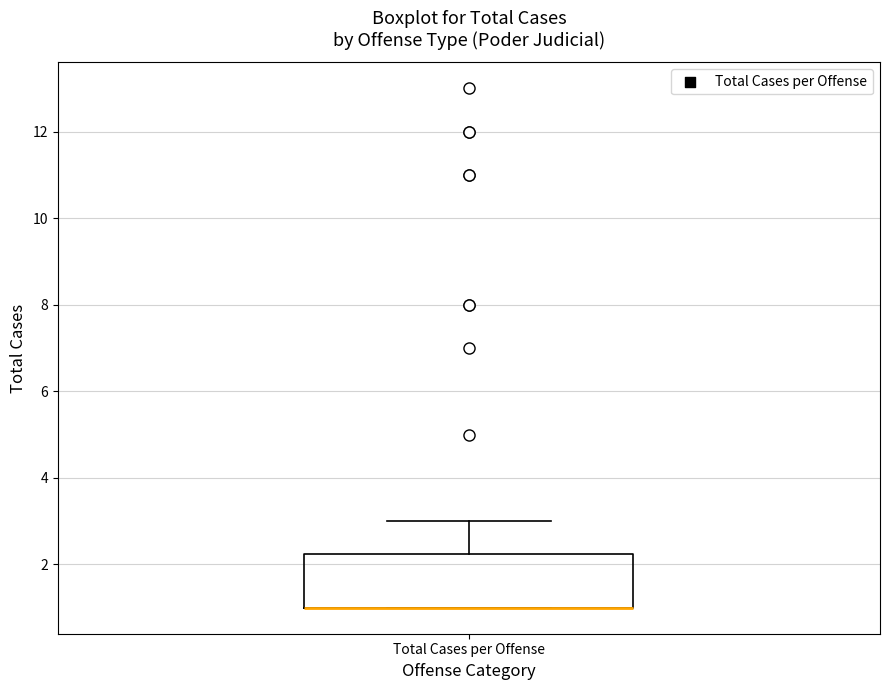

Transcribe this box plot: give where the median line is, the range the box spans, and where the two whiskers end, as read against the y-axis. The values are not printed on the chart, so give them approximately, as read against the axis.

median 1.0 (drawn on the box's lower edge), box 1.0 to 2.2, whiskers 1.0 to 3.0